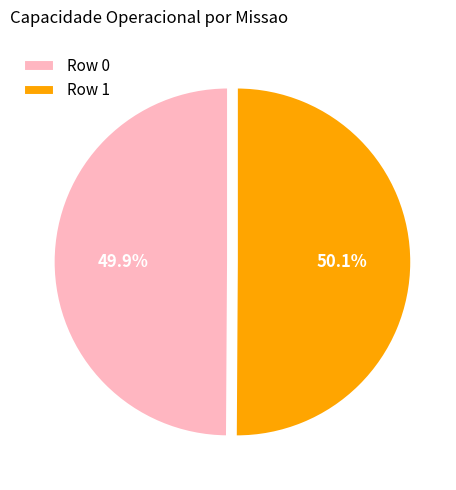

How many segments does this pie chart have?

2